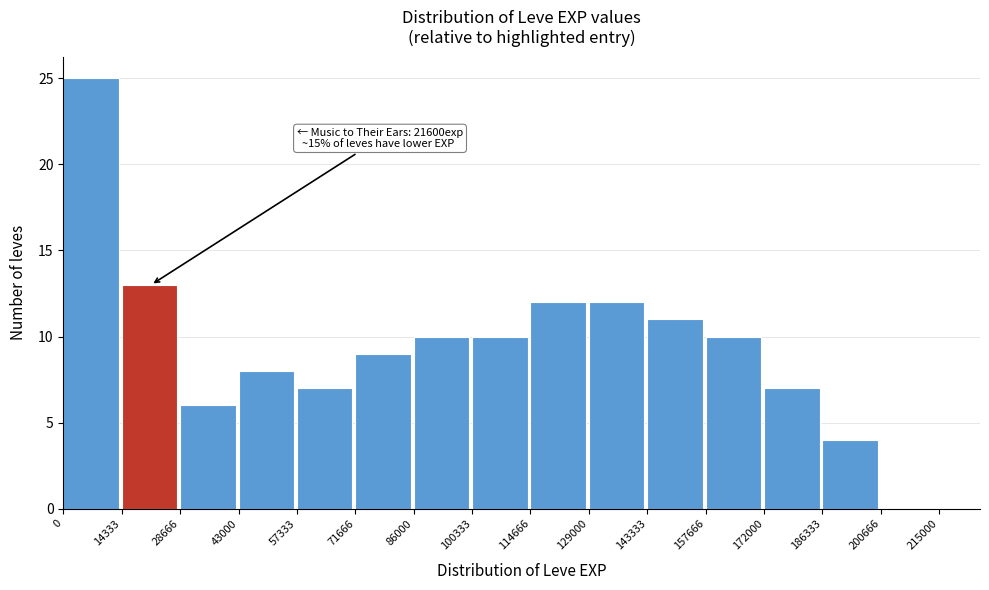

Which range on the x-axis has the tallest bar?

0 to 14333